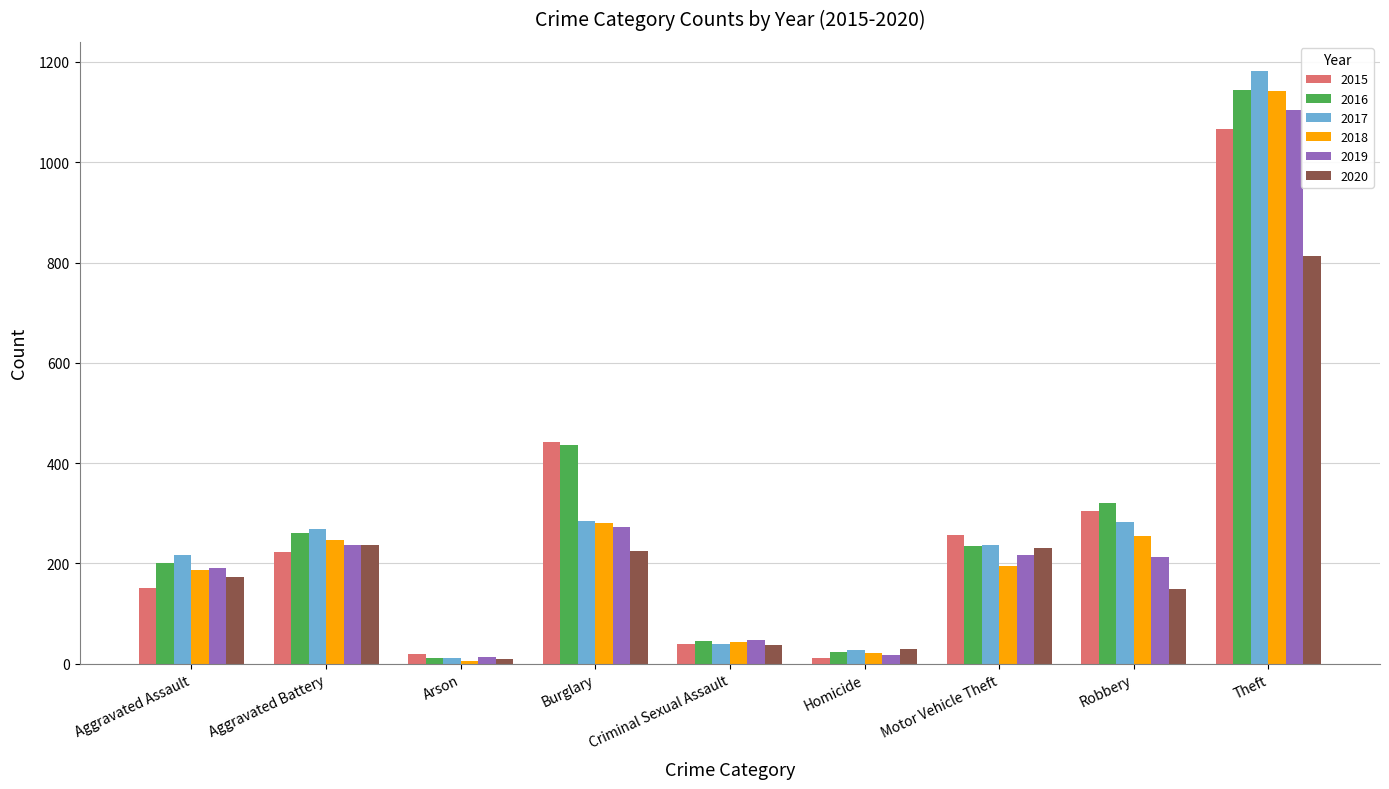

What is the value of the 2019 bar at the 6th from the left?

18